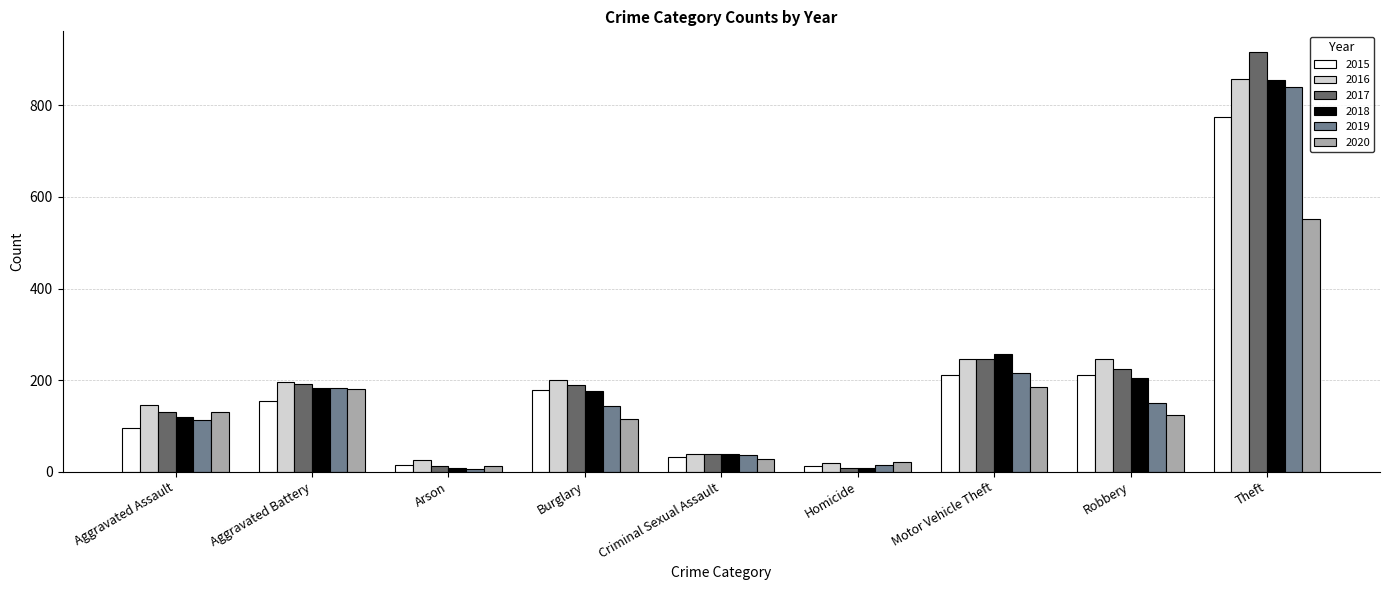

True or false: 2018 has a value of 129 at Robbery.

False